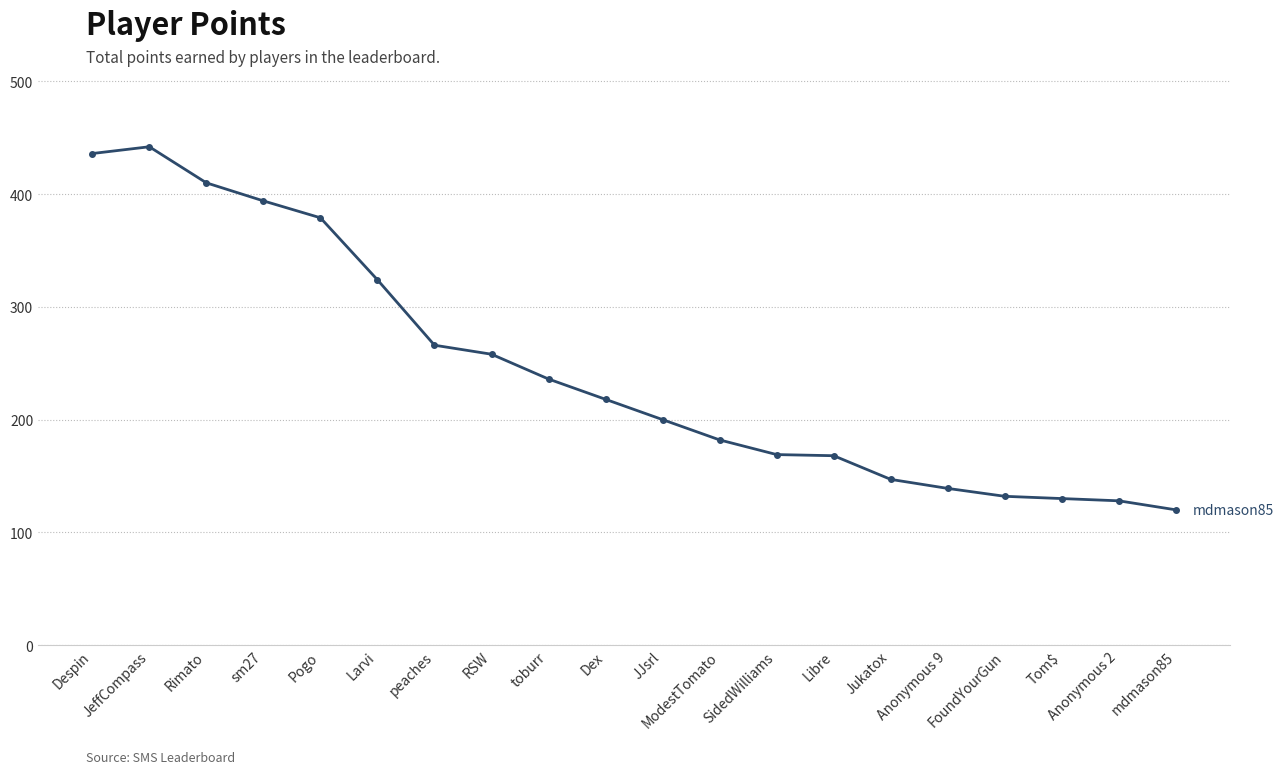

The value at Rimato is 410. True or false?

True